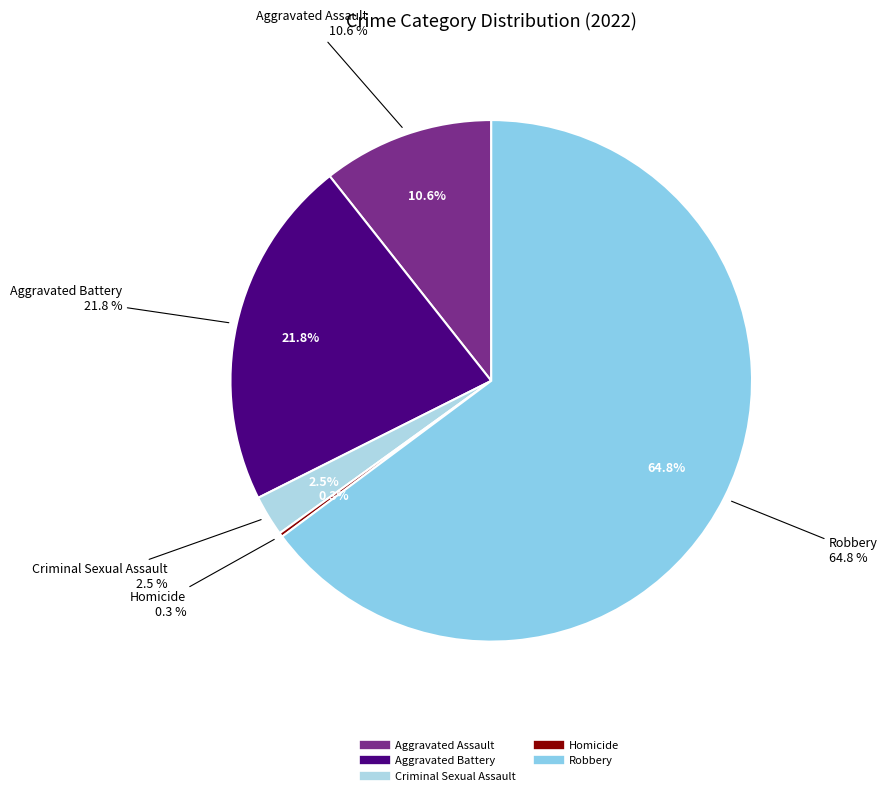

What is the smallest slice in the pie chart?

Homicide